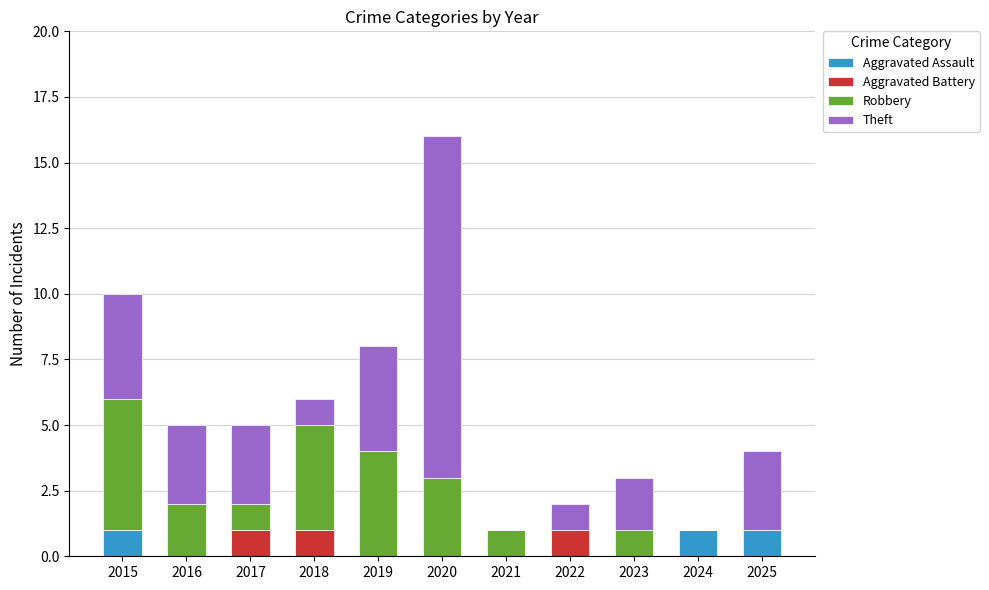

What is the total value across all series at 2016?

5